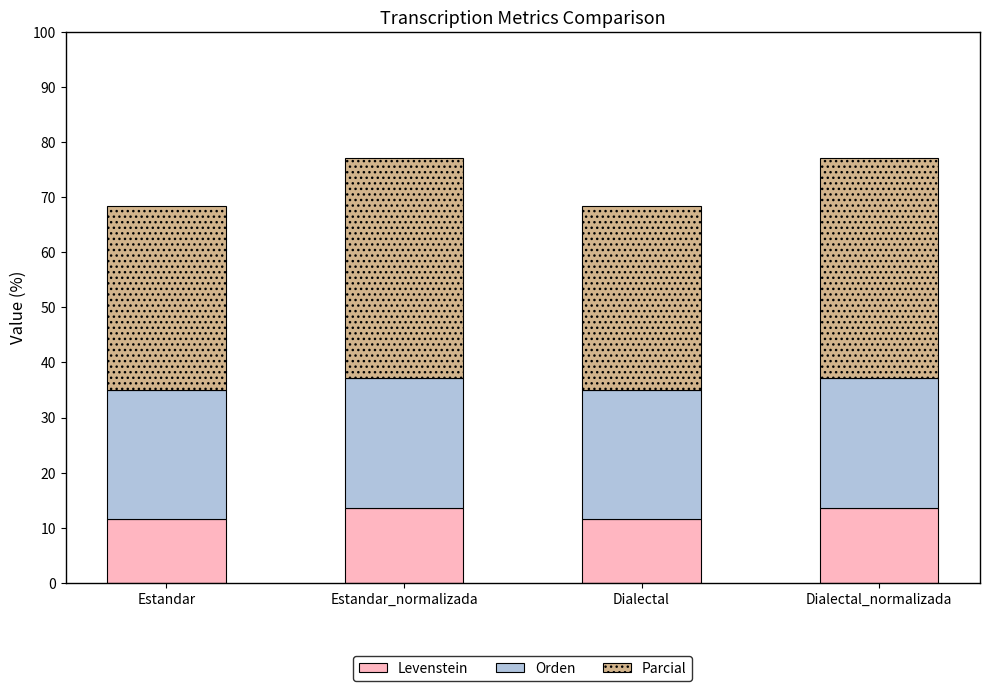

How many categories are shown in the chart?

4